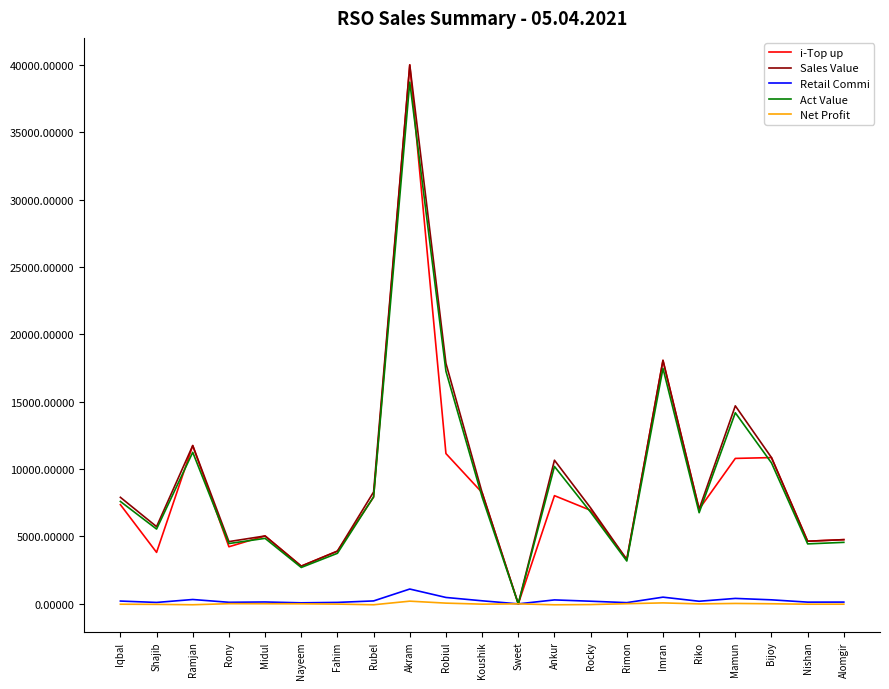

At which category is the sum across all series the highest?

Akram